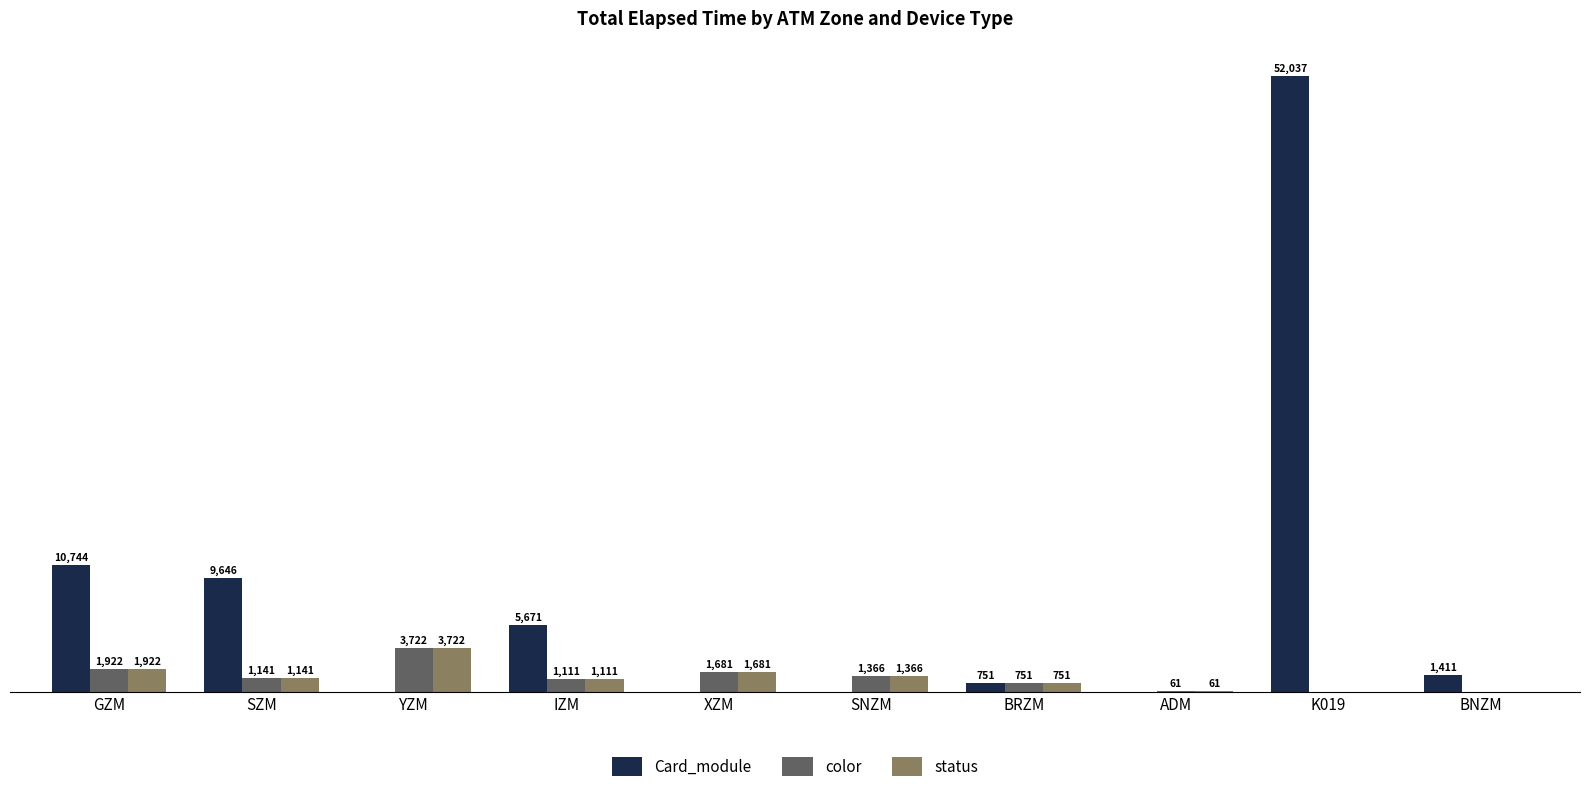

Which series changed the most between GZM and YZM?

Card_module